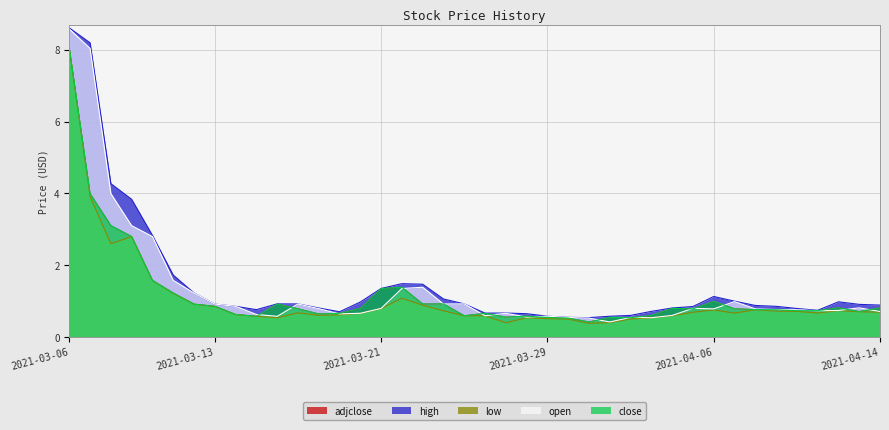

The low series shows 0.5 at 2021-04-02. True or false?

True